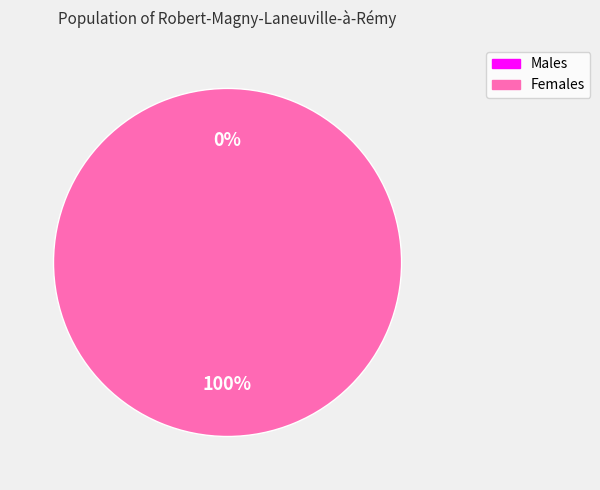

Does any single category account for the majority?

Yes